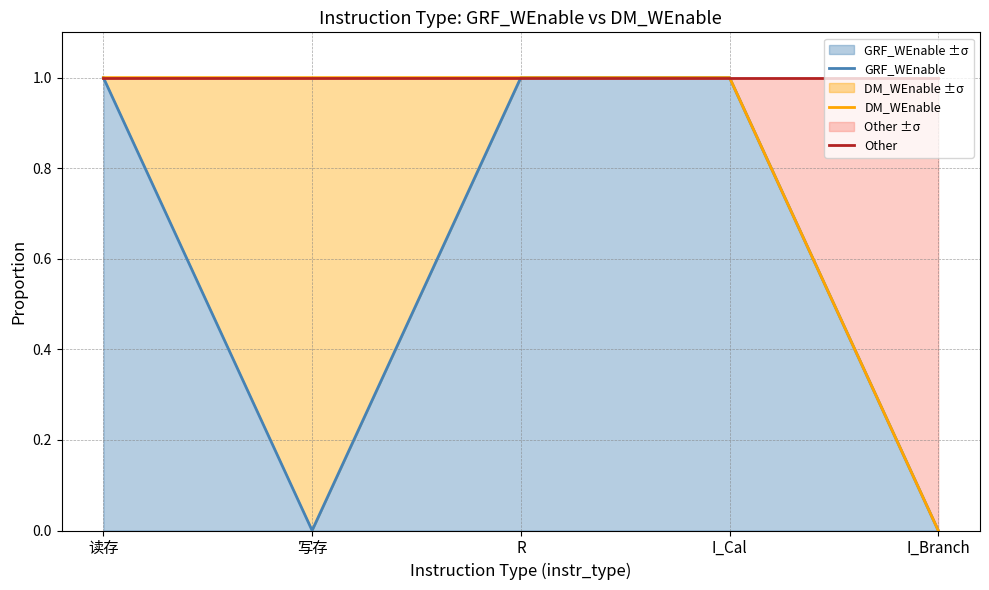

List the labels in order of DM_WEnable value, largest first.

读存, 写存, R, I_Cal, I_Branch